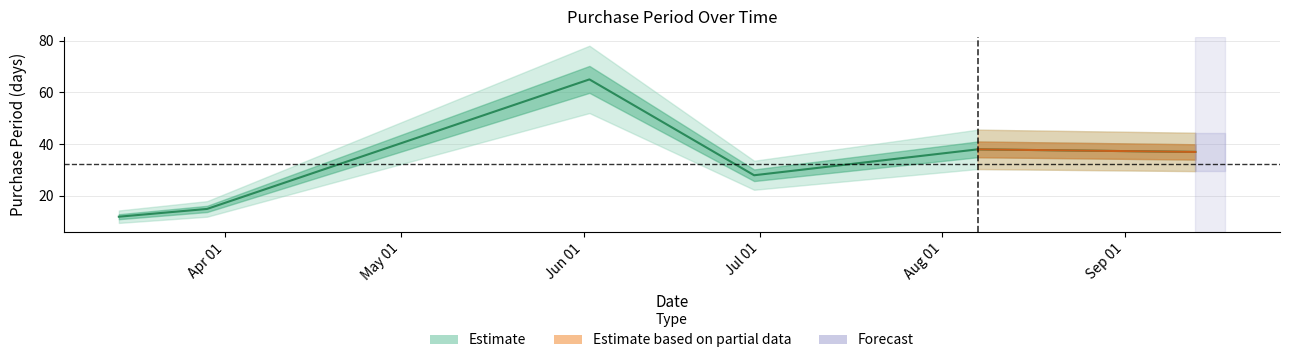

Reading left to right, extract all data points from this chart.

12	15	65	28	38	37